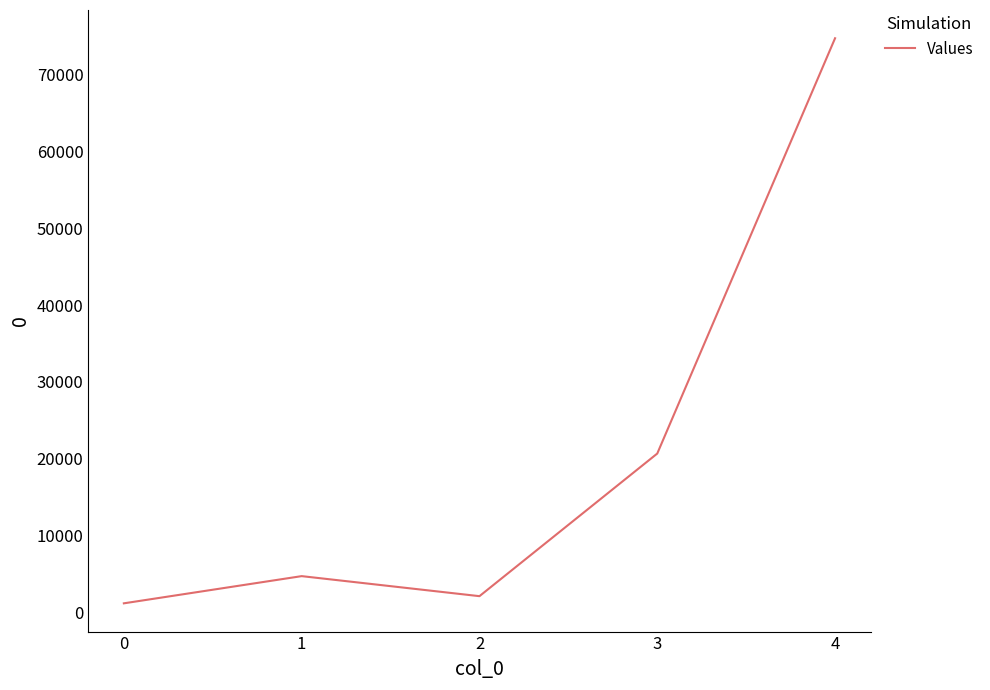

Where is the data nearest to the value 37966?

3